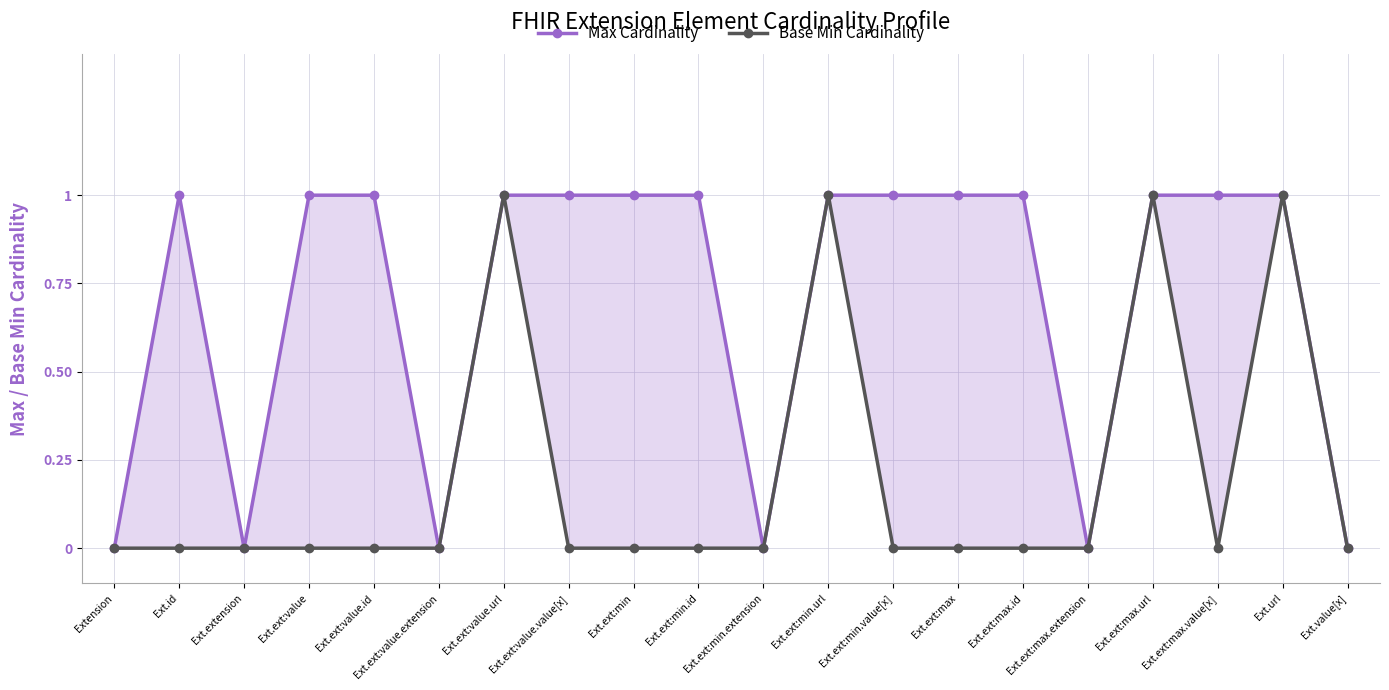

How many values in Max Cardinality are above zero?

14